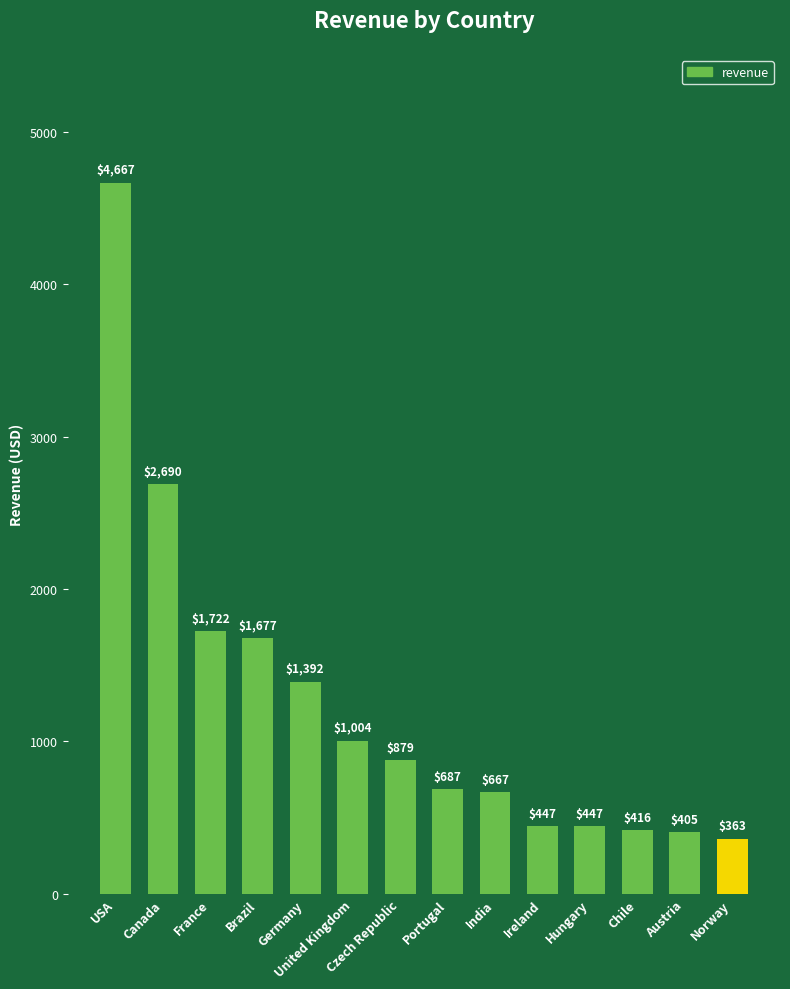

What is the value of the 3rd bar from the left?

1722.1